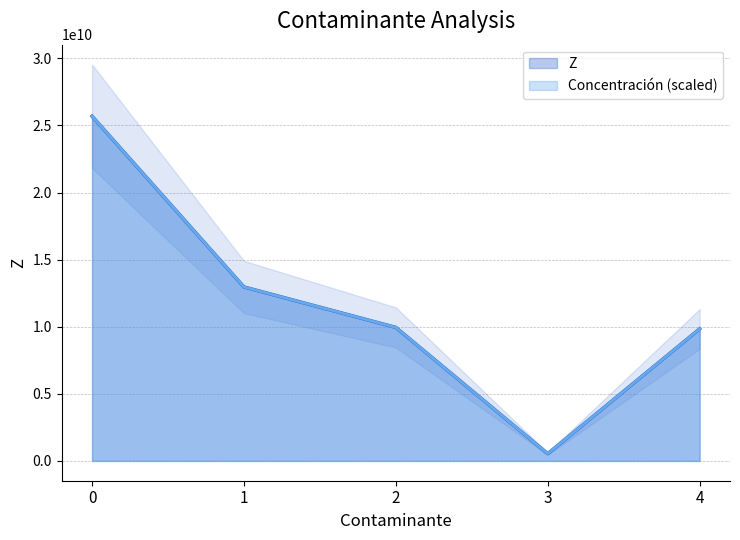

True or false: Concentración and Z cross at least once.

False